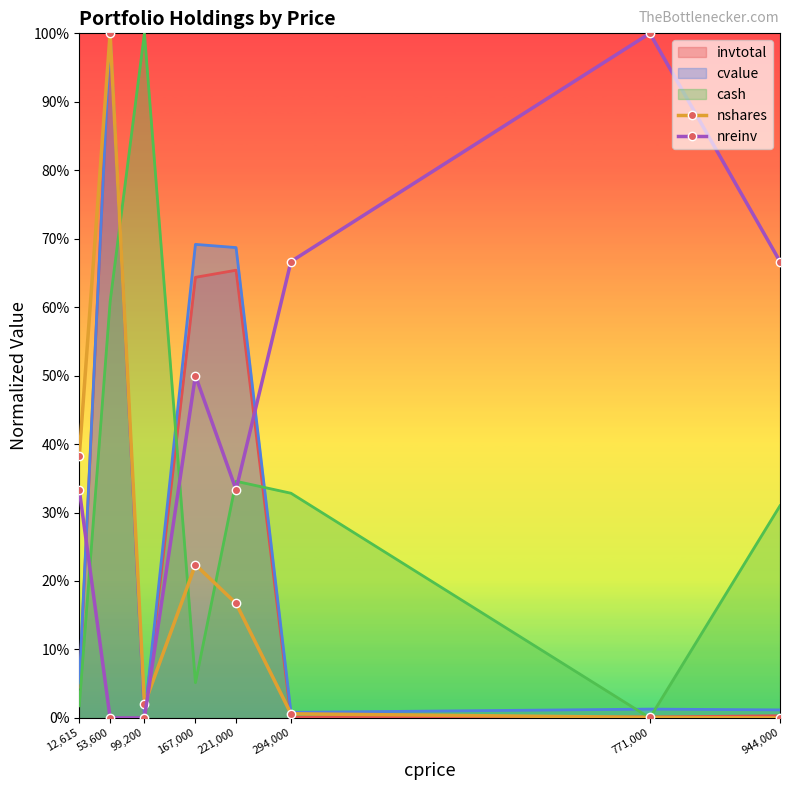

True or false: nshares has more than 0 interior local peaks.

True